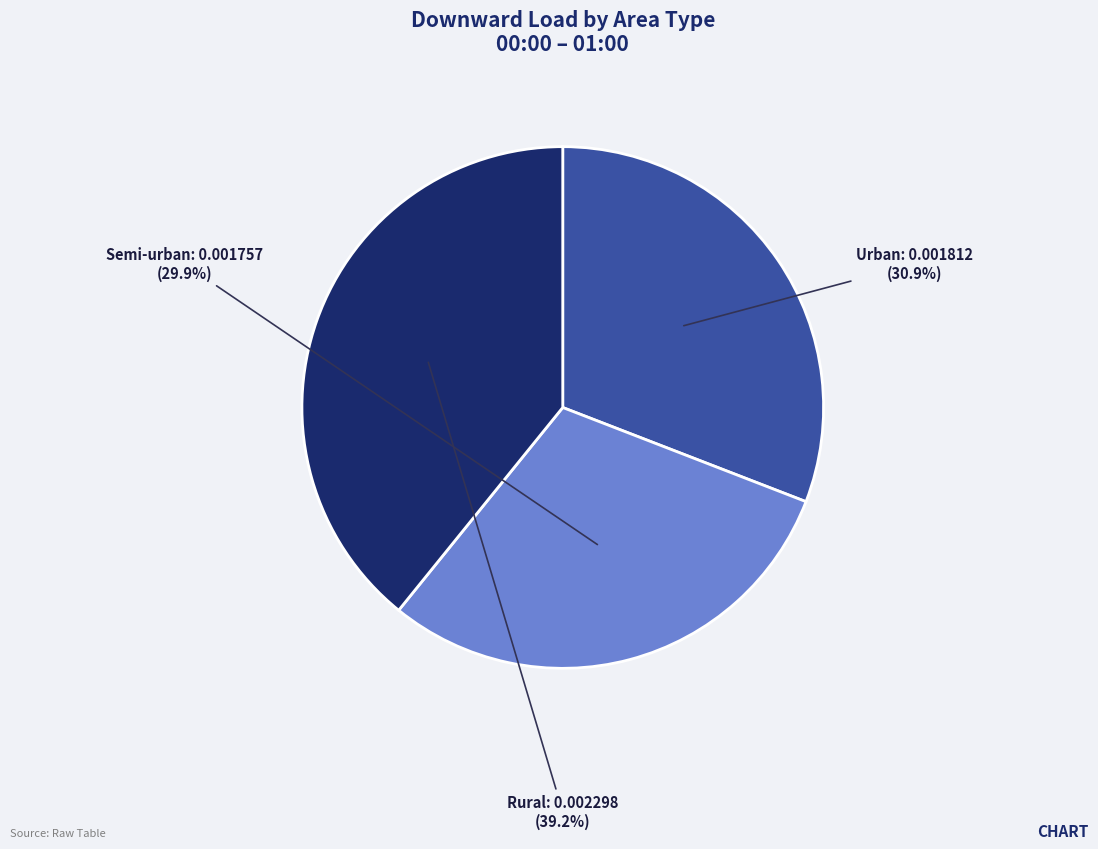

Does any single category account for the majority?

No